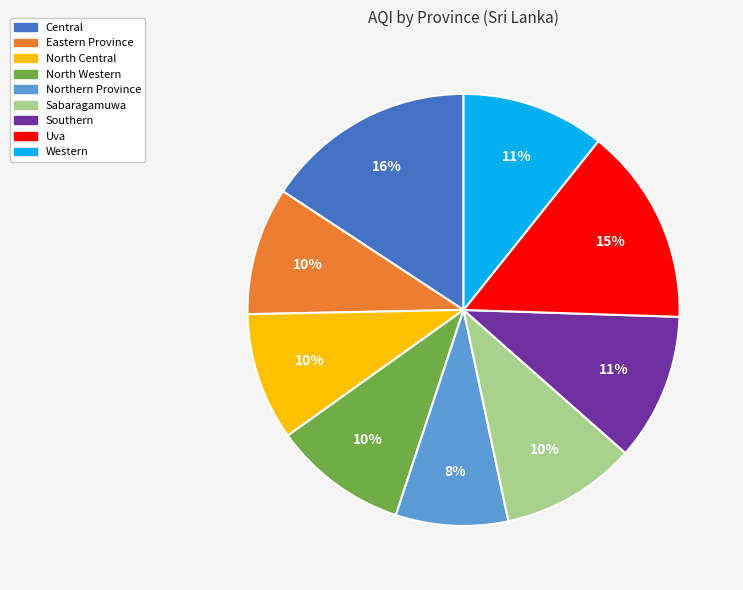

Between North Western and Northern Province, which is larger?

North Western